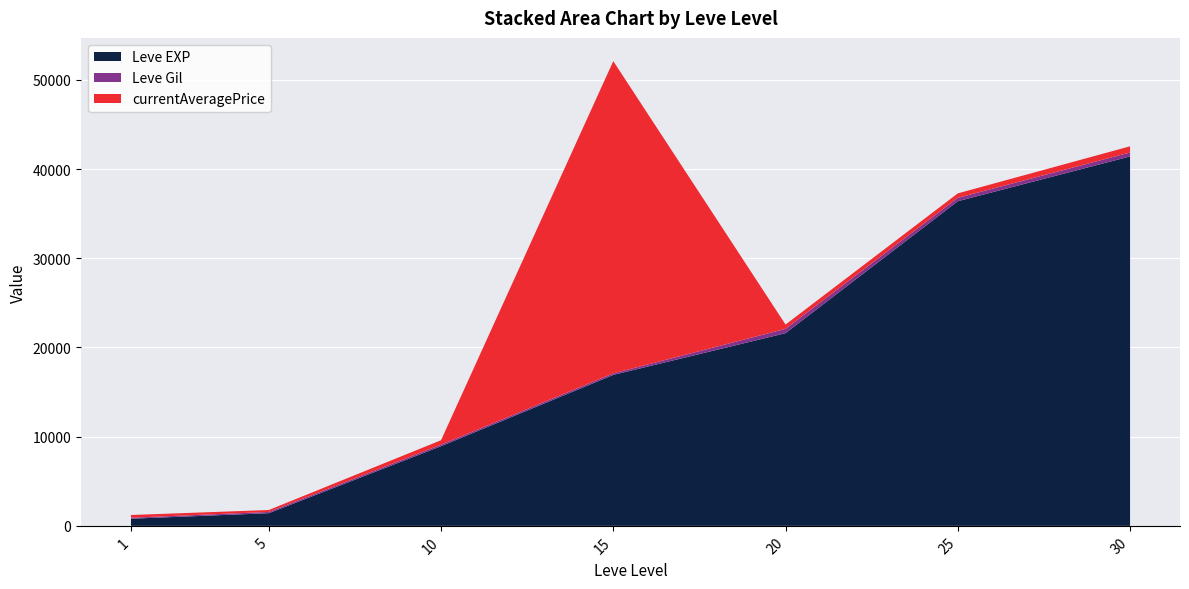

Reading left to right, what are all the values shown in this chart?

Leve EXP: 800	1420	8930	16920	21600	36390	41410
Leve Gil: 113	140	169	174	485	379	440
currentAveragePrice: 304	216	500	35000	481	500	697